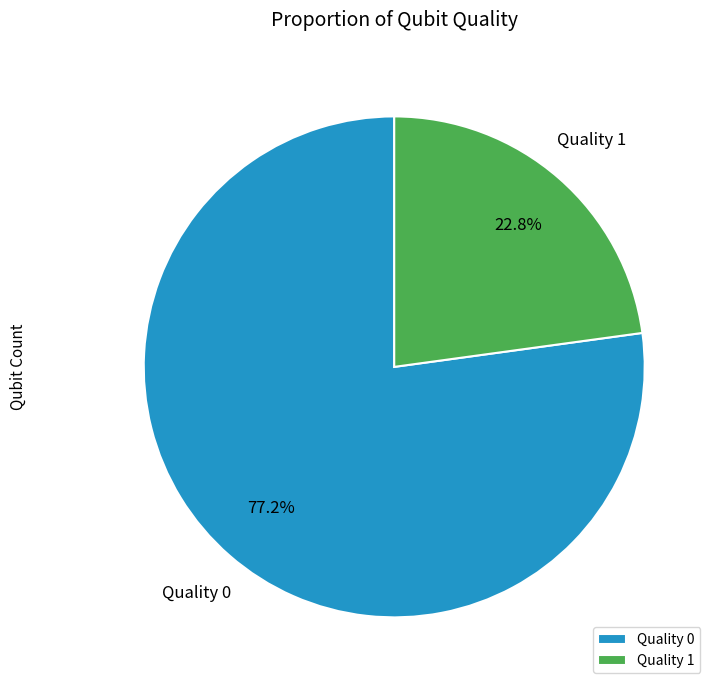

To the nearest percent, what percentage of the pie is Quality 0?

77%